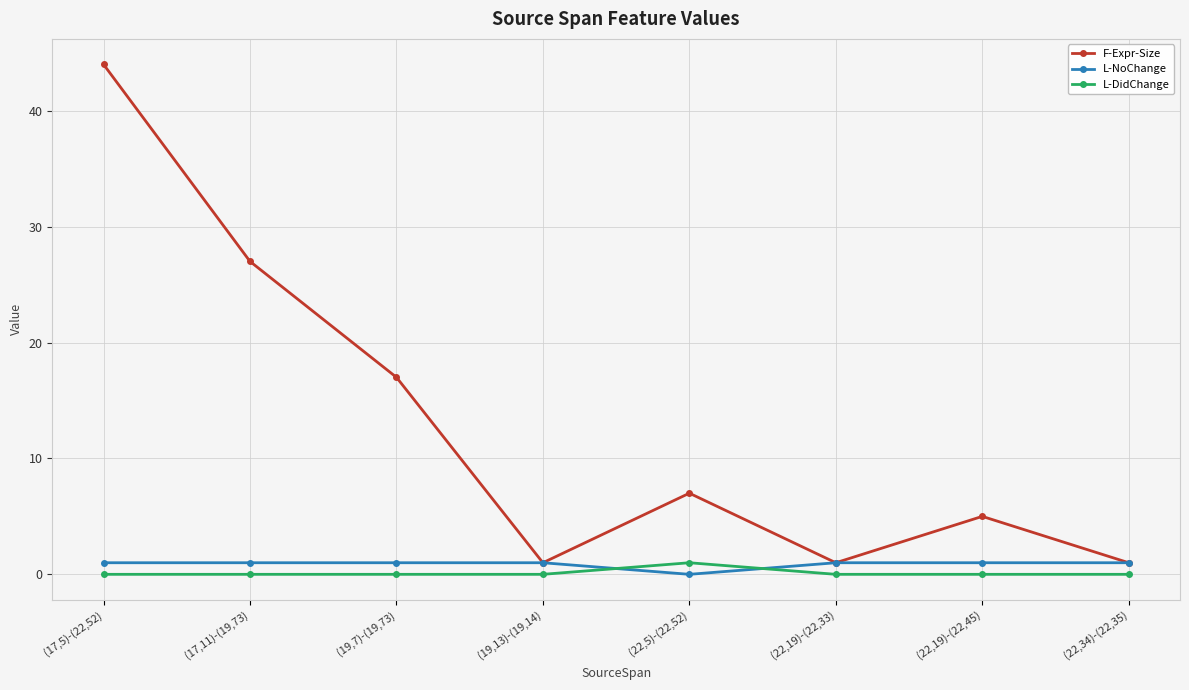

Between which two adjacent categories do L-DidChange and L-NoChange first intersect?

(19,13)-(19,14) and (22,5)-(22,52)